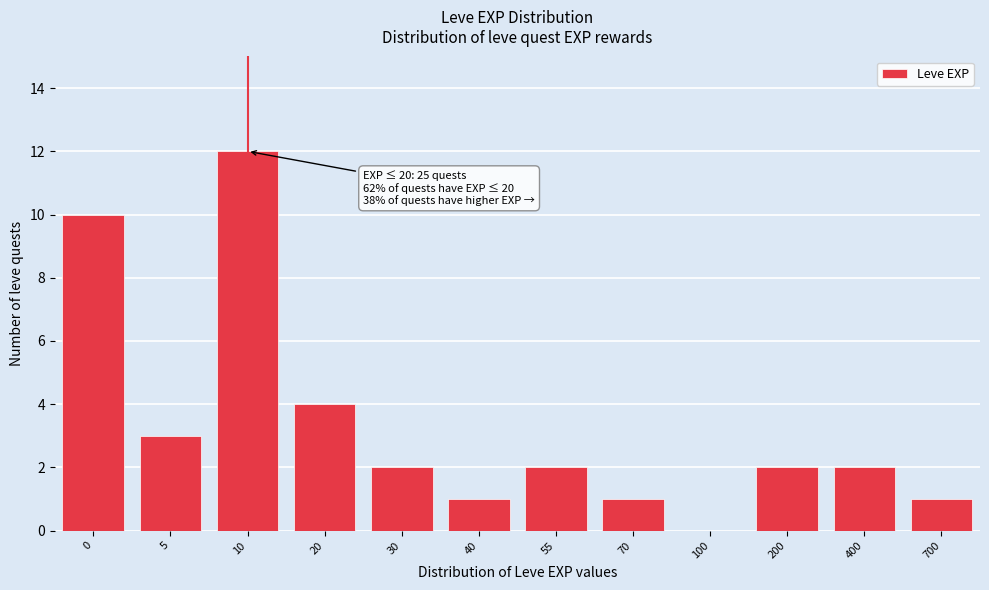

Approximately how many times larger is the value at 20 compared to 400?

2.0